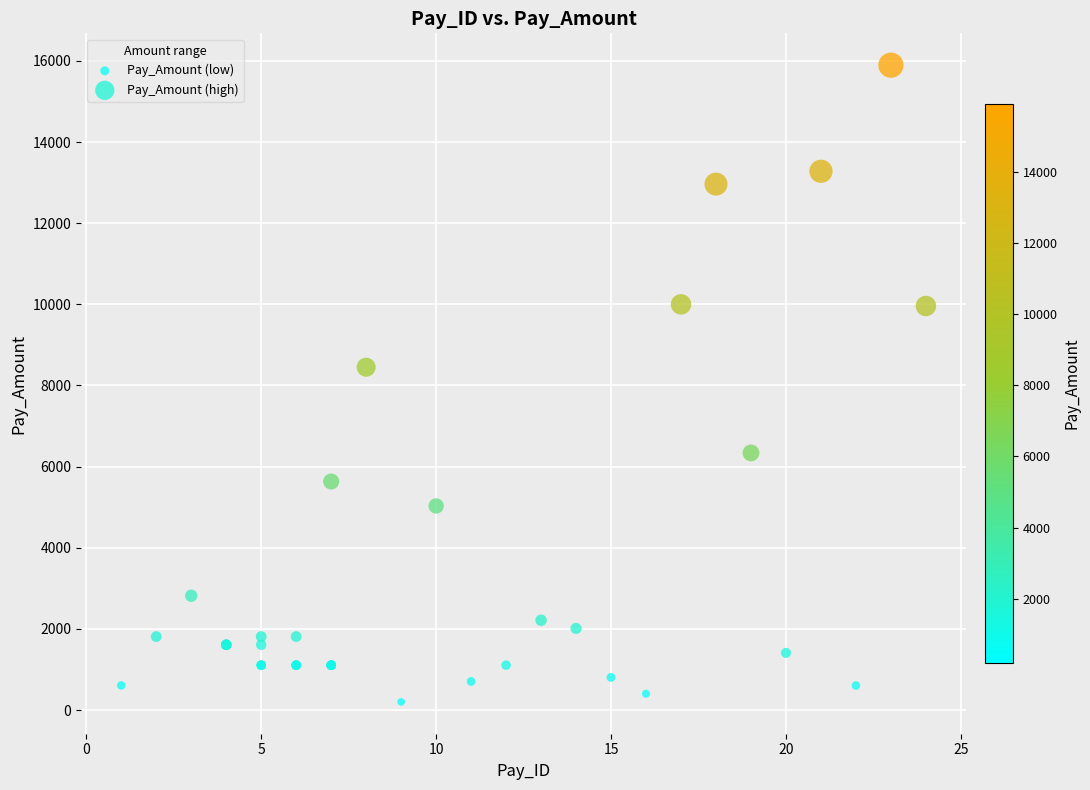

Which series reaches the minimum Y coordinate?

Pay_Amount (low)